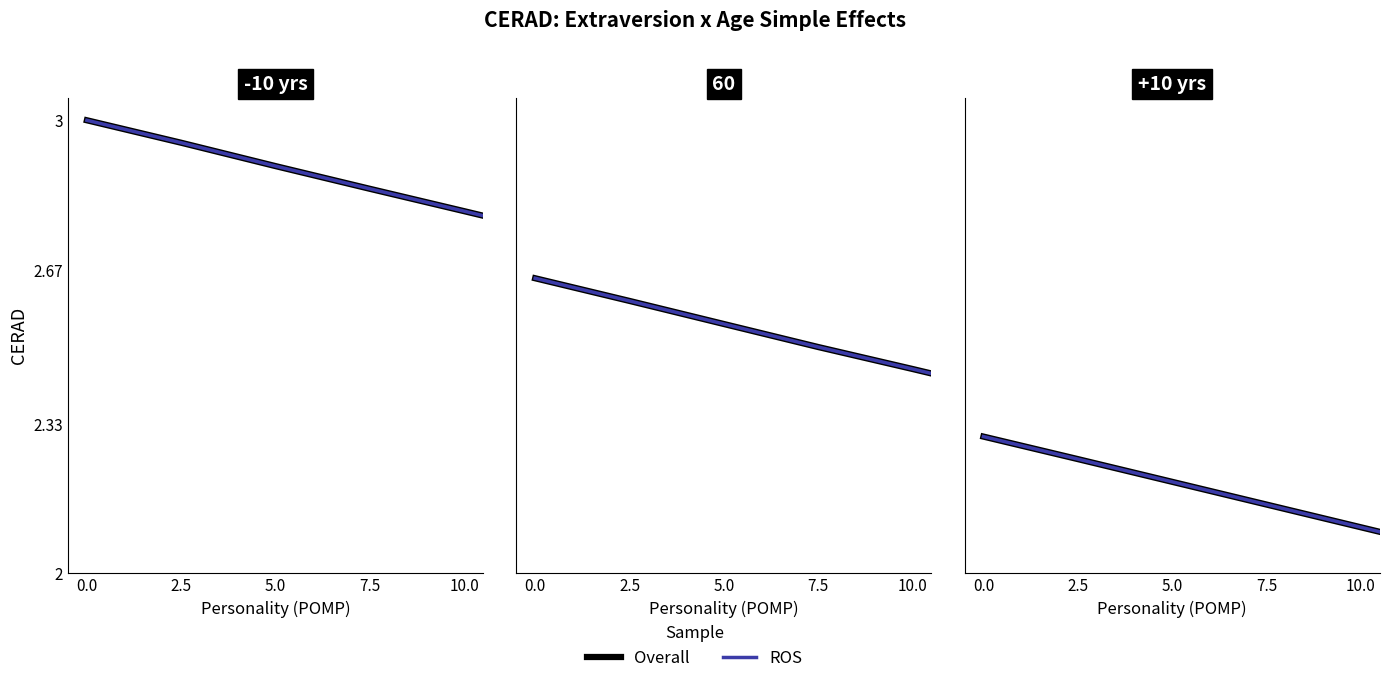

The Overall series shows 3.4 at 10.0. True or false?

False